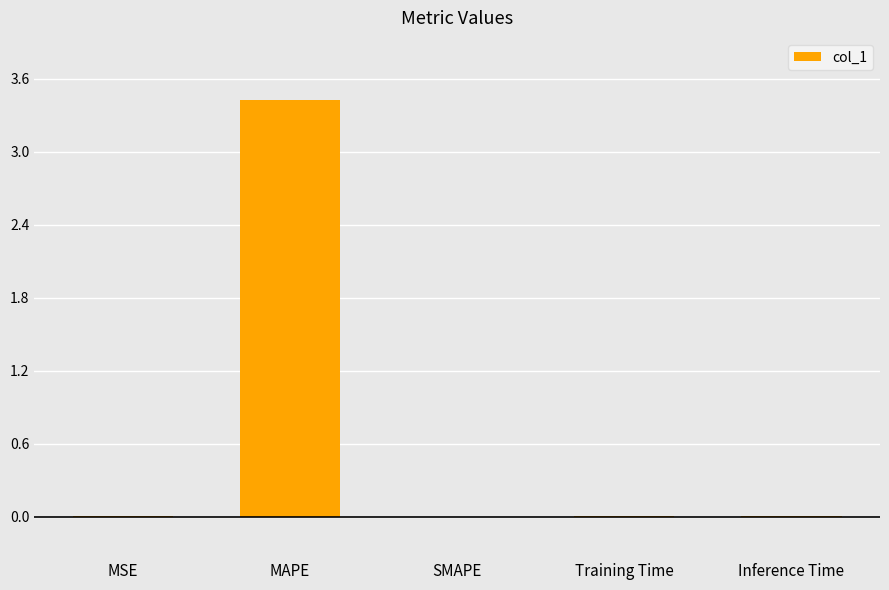

At which category does the chart reach its peak across all series?

MAPE